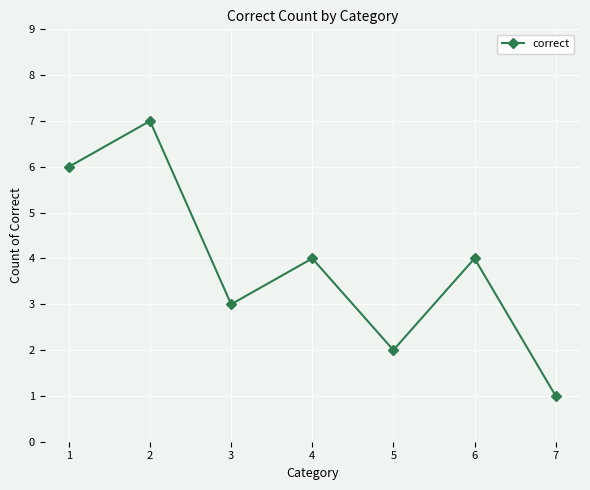

Does the chart display data point markers on the line(s)?

Yes